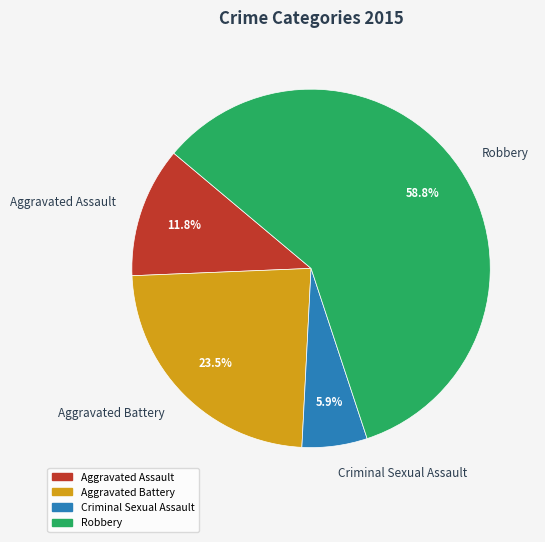

Is there any slice that represents more than half of the pie?

Yes